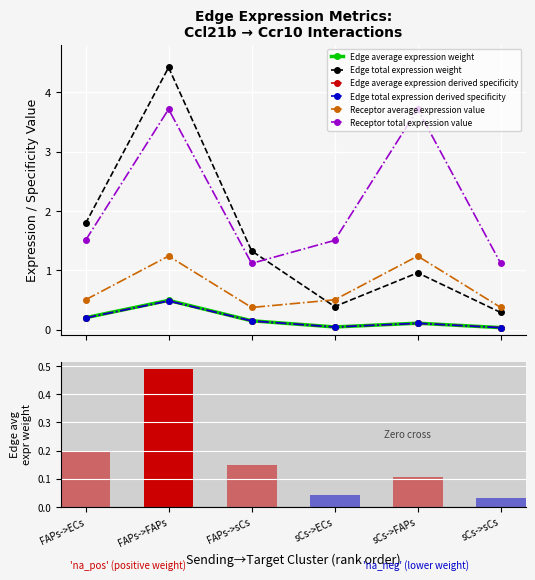

What is the sum of the Edge total expression weight values at FAPs->FAPs and sCs->sCs?

4.7